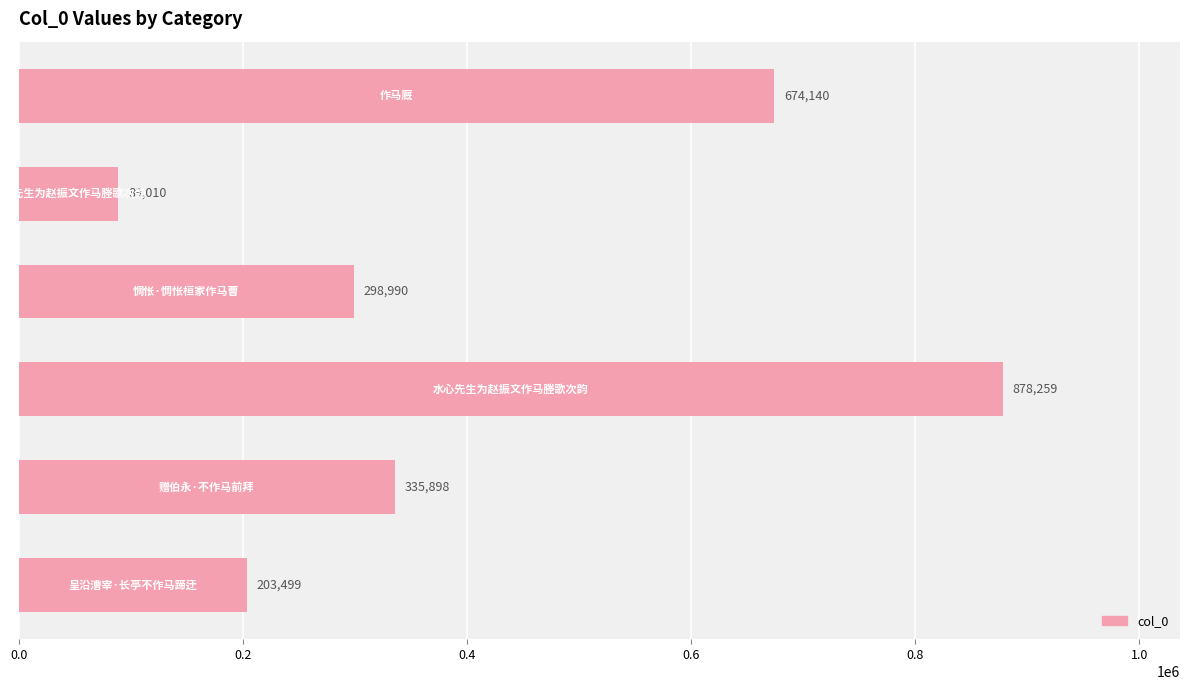

What is the greatest value displayed?

878259